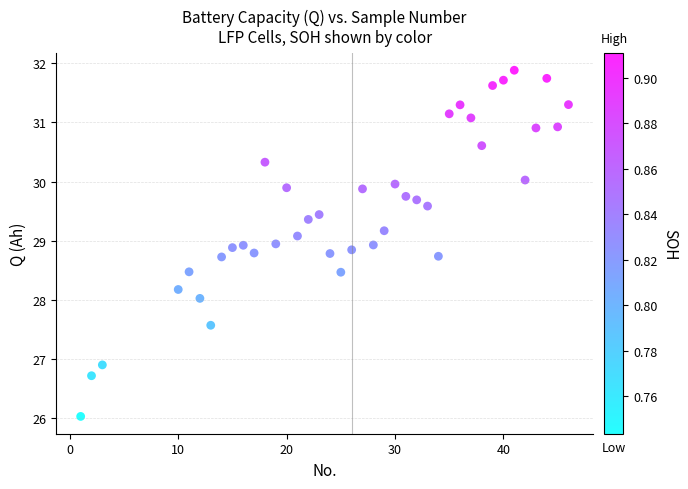

What is the range of X values (max minus min)?

45.0